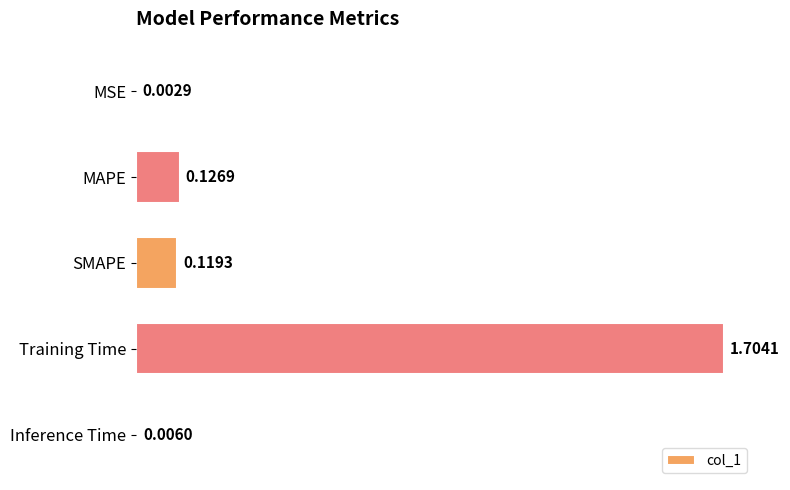

What is the change in value from MAPE to Training Time?

+1.6